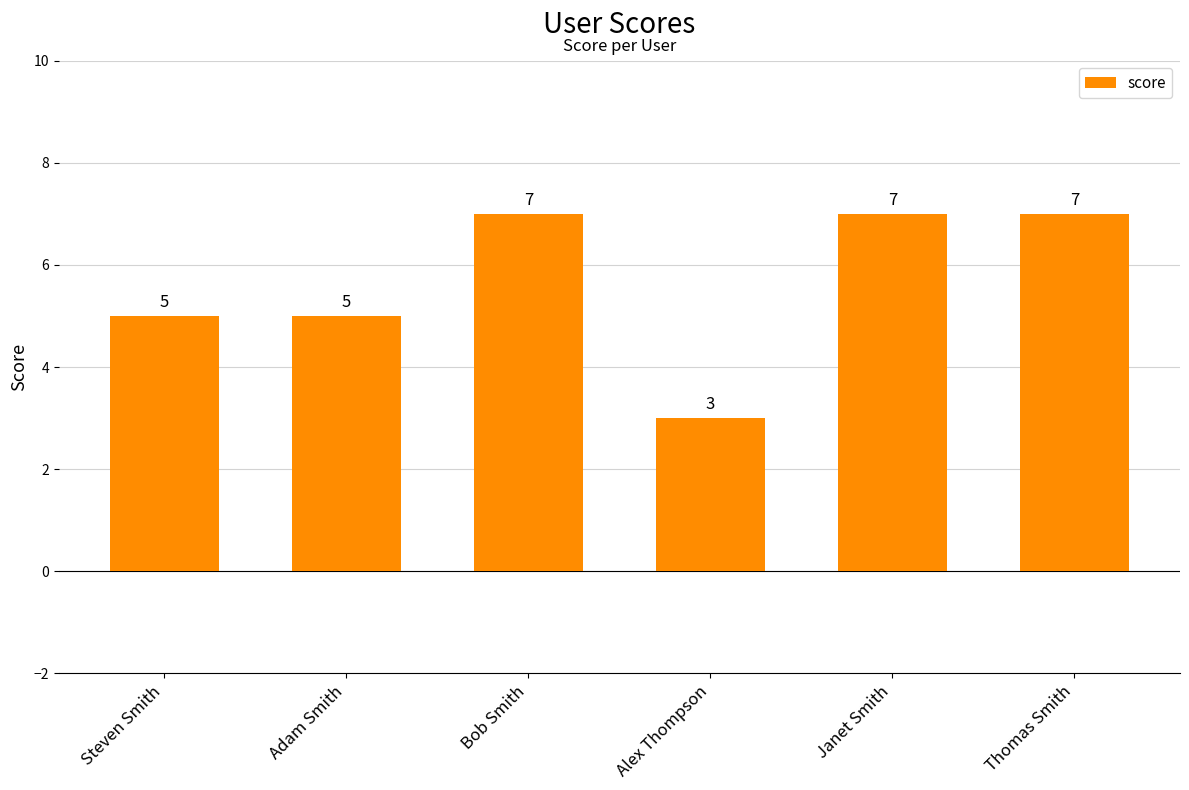

What position from the right is Bob Smith?

4